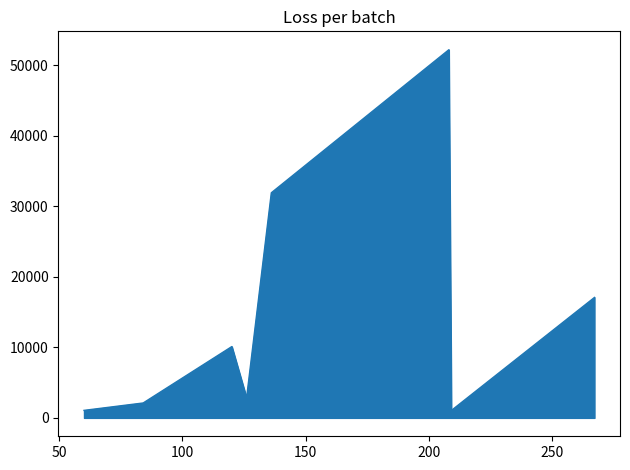

What is the sum of all values?

118391.2